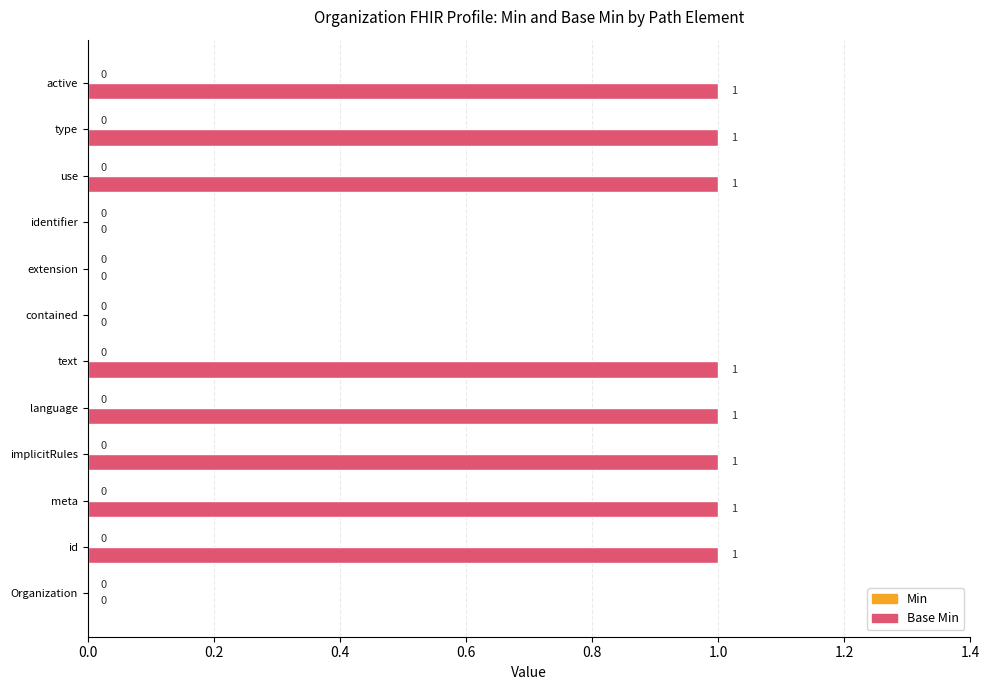

Reading top to bottom, list all the values displayed in this chart.

active=1	type=1	use=1	identifier=0	extension=0	contained=0	text=1	language=1	implicitRules=1	meta=1	id=1	Organization=0